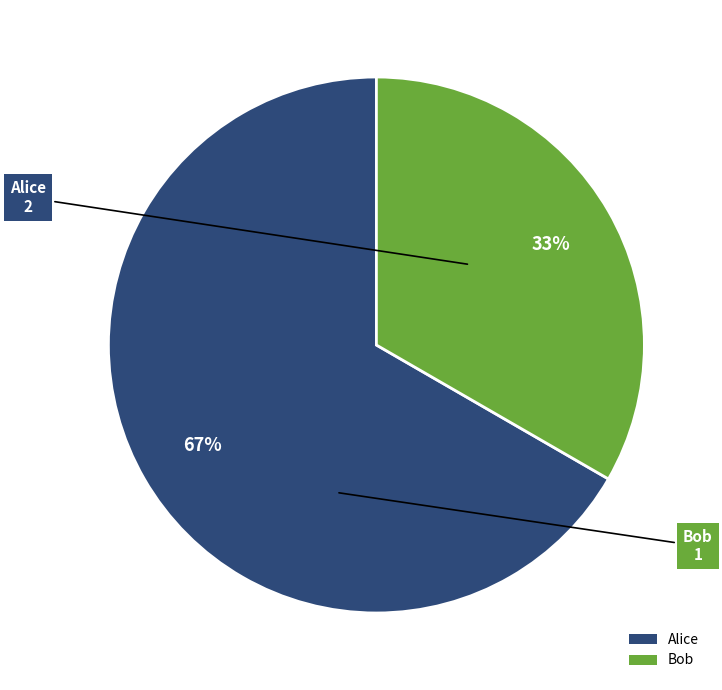

Between Bob and Alice, which is larger?

Alice